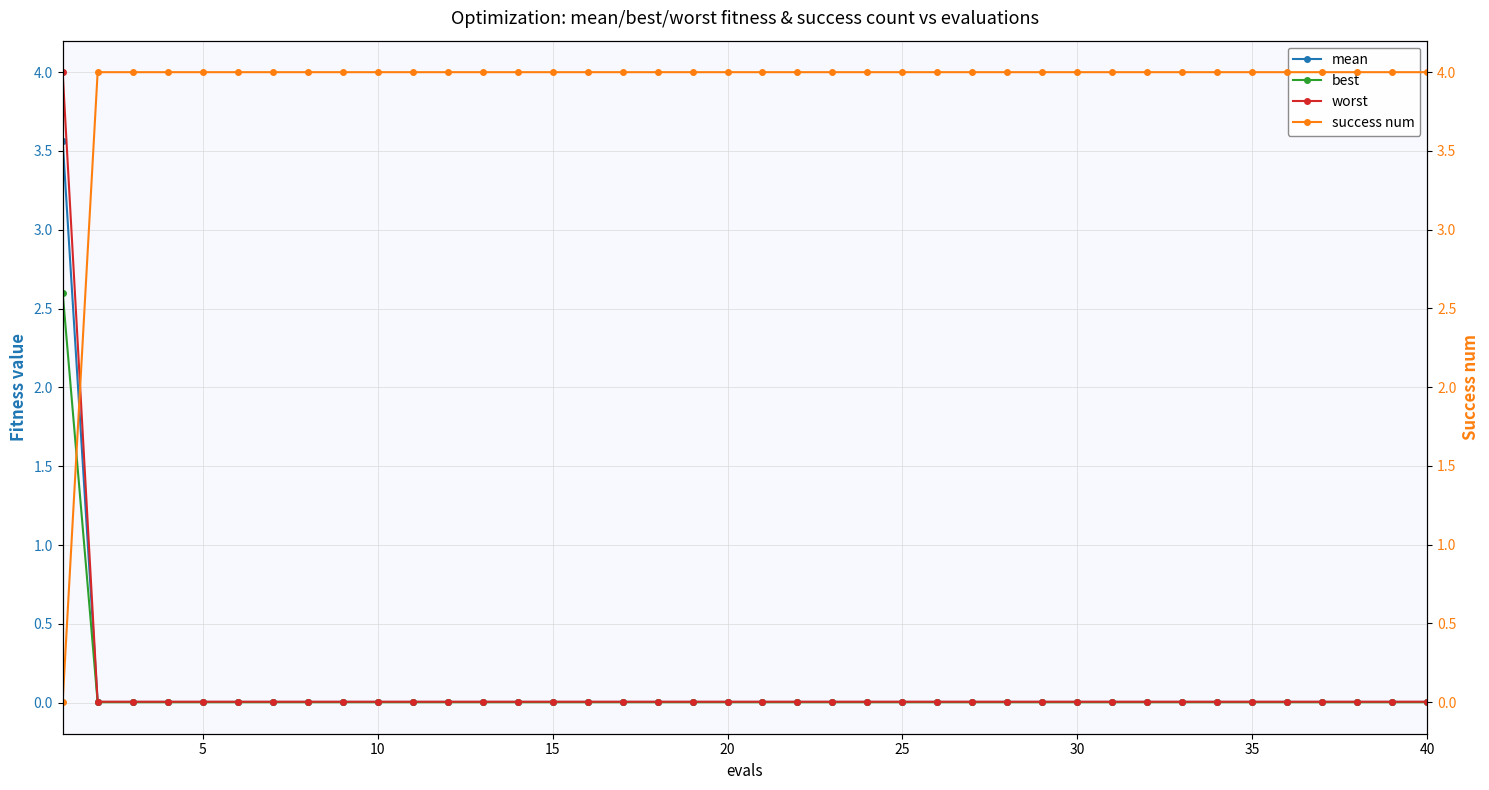

After their last crossing, which series has the higher values: worst or success num?

success num